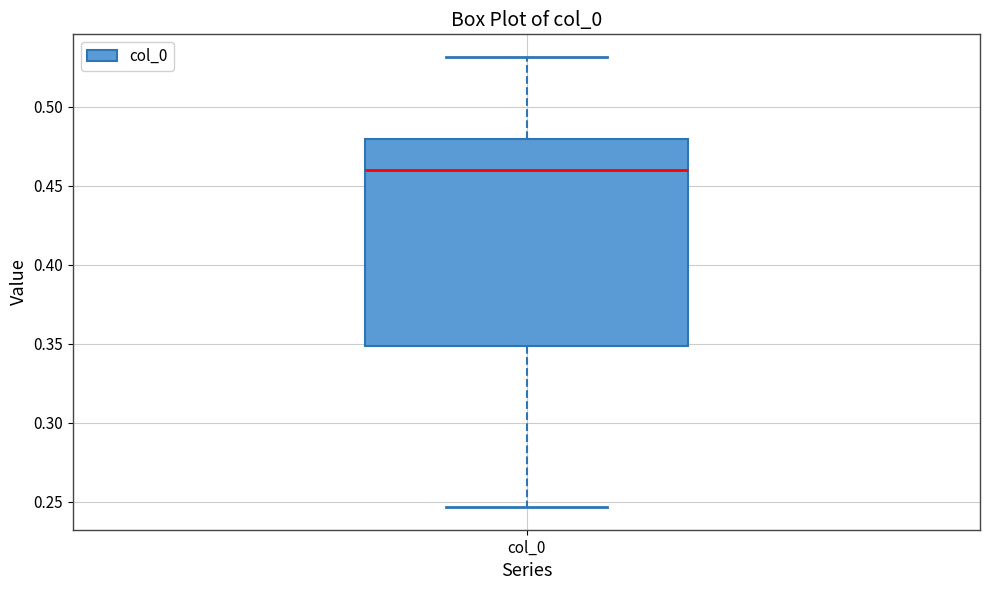

Read this box plot against the y-axis: the position of the median line, the range covered by the box, and the ends of both whiskers. The values are not printed on the chart, so give them approximately, as read against the axis.

median 0.460, box 0.350 to 0.480, whiskers 0.245 to 0.530